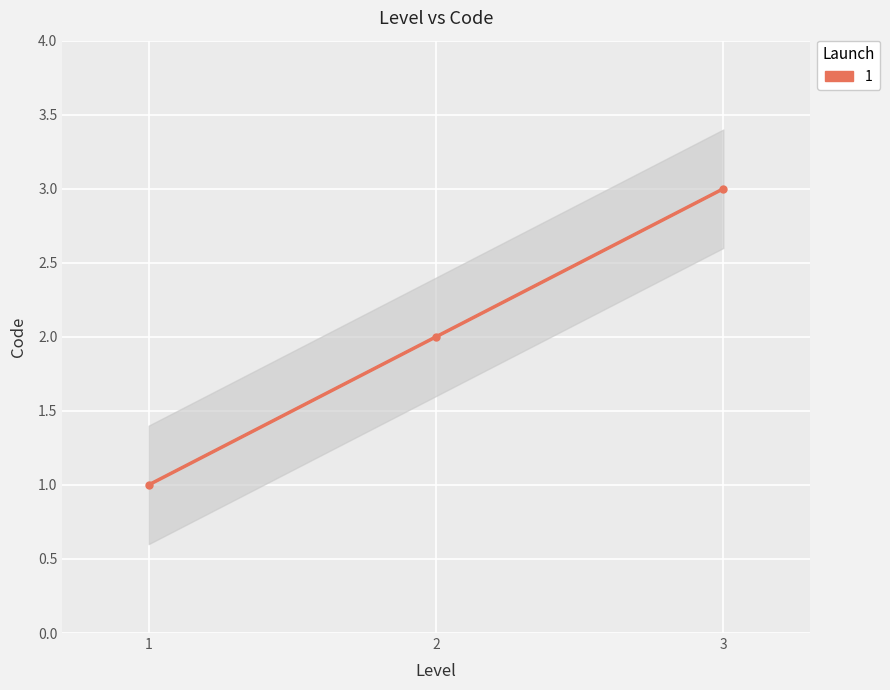

Reading left to right, what are all the values shown in this chart?

1=1	2=2	3=3